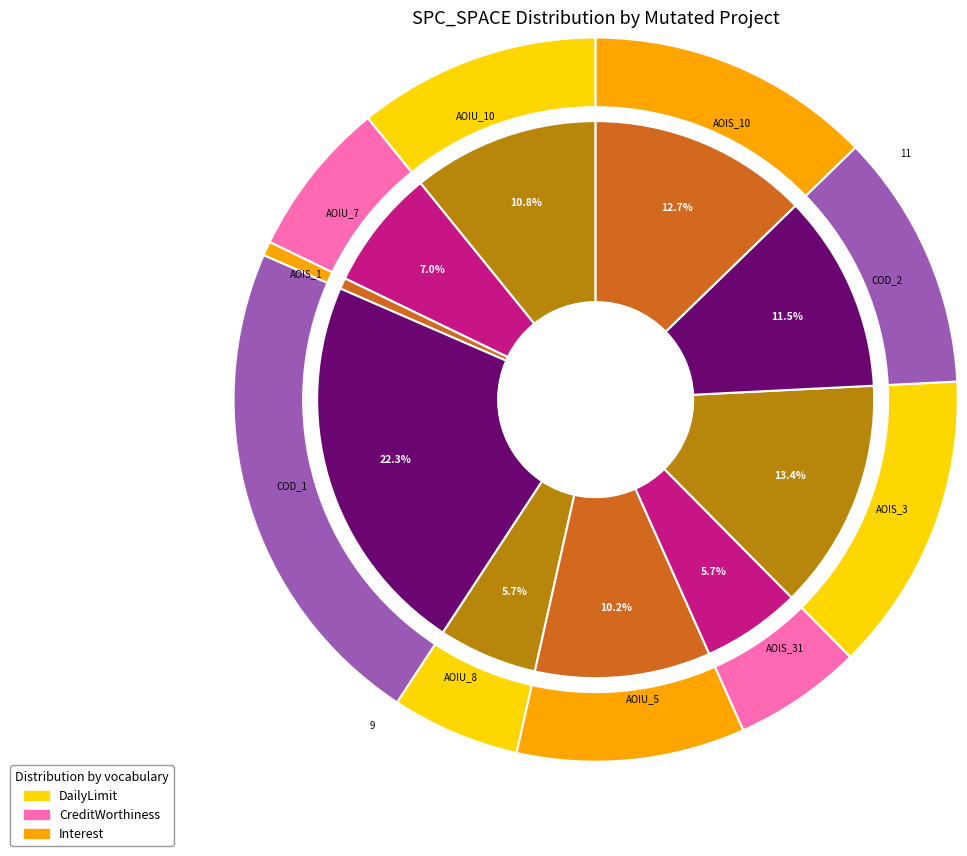

The Interest.Application.ASRS_1 slice represents 15% of the pie. True or false?

False